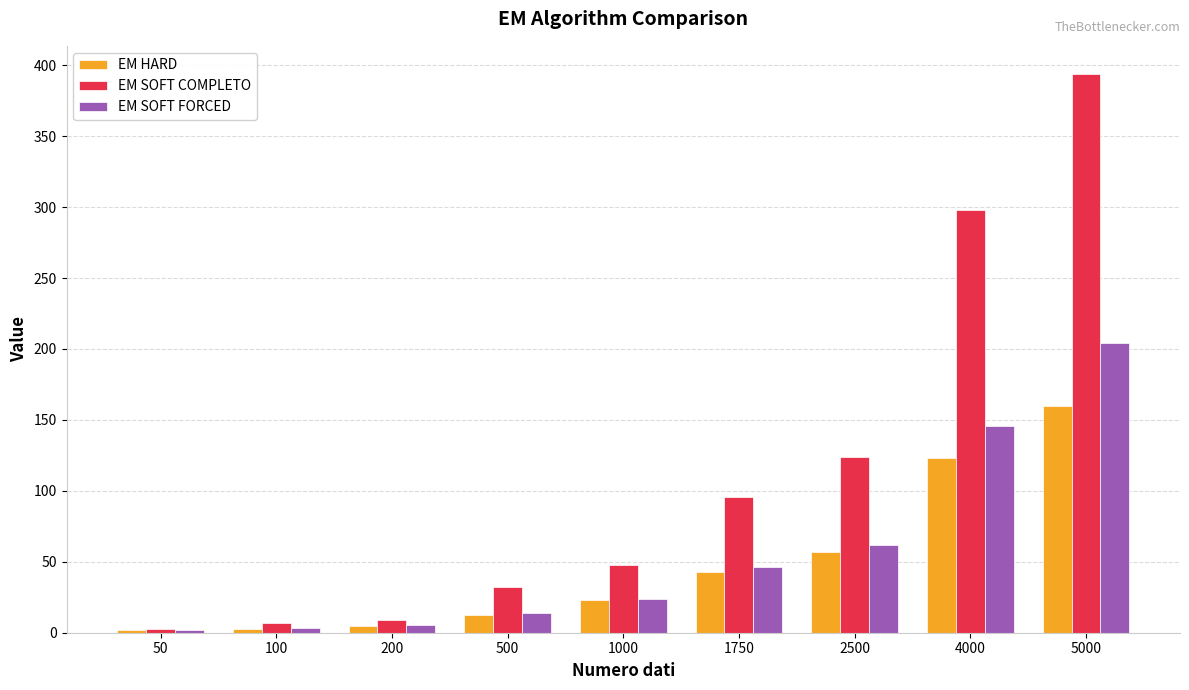

How many bars are there in total?

27